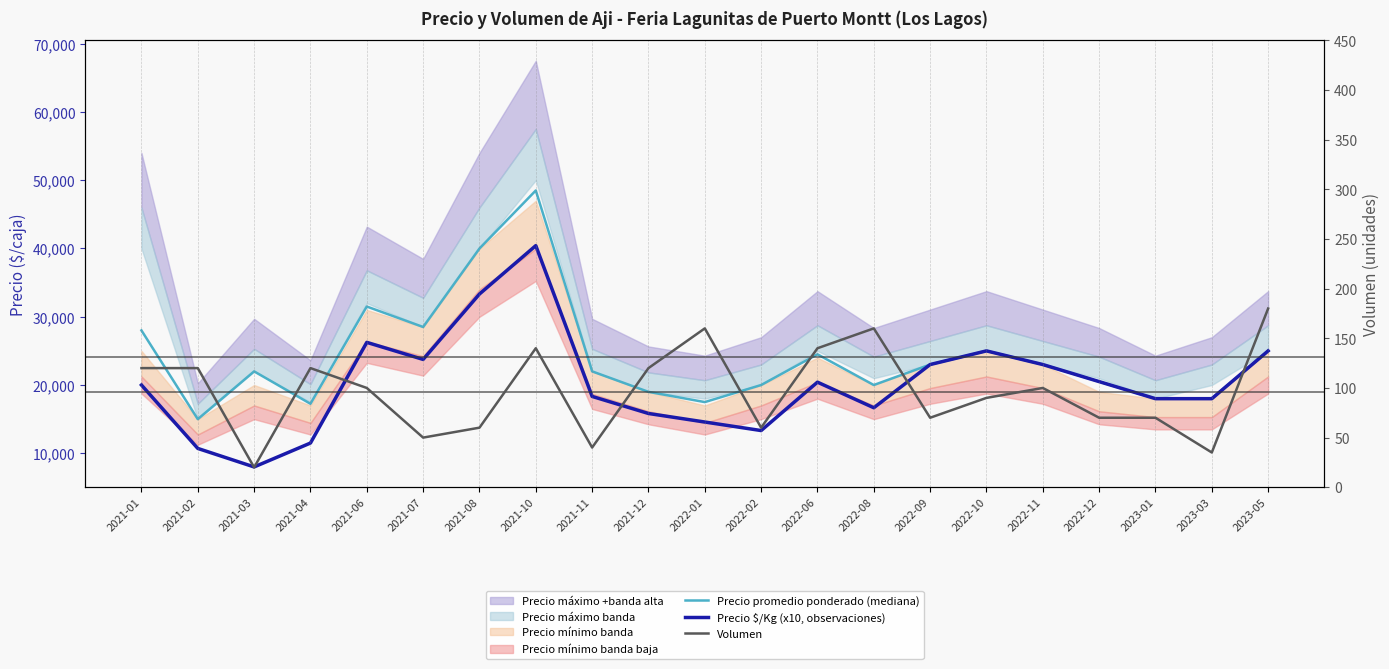

Is the value of Volumen at 2022-06 greater than the value of Precio $/Kg (x10, observaciones) at 2021-07?

No